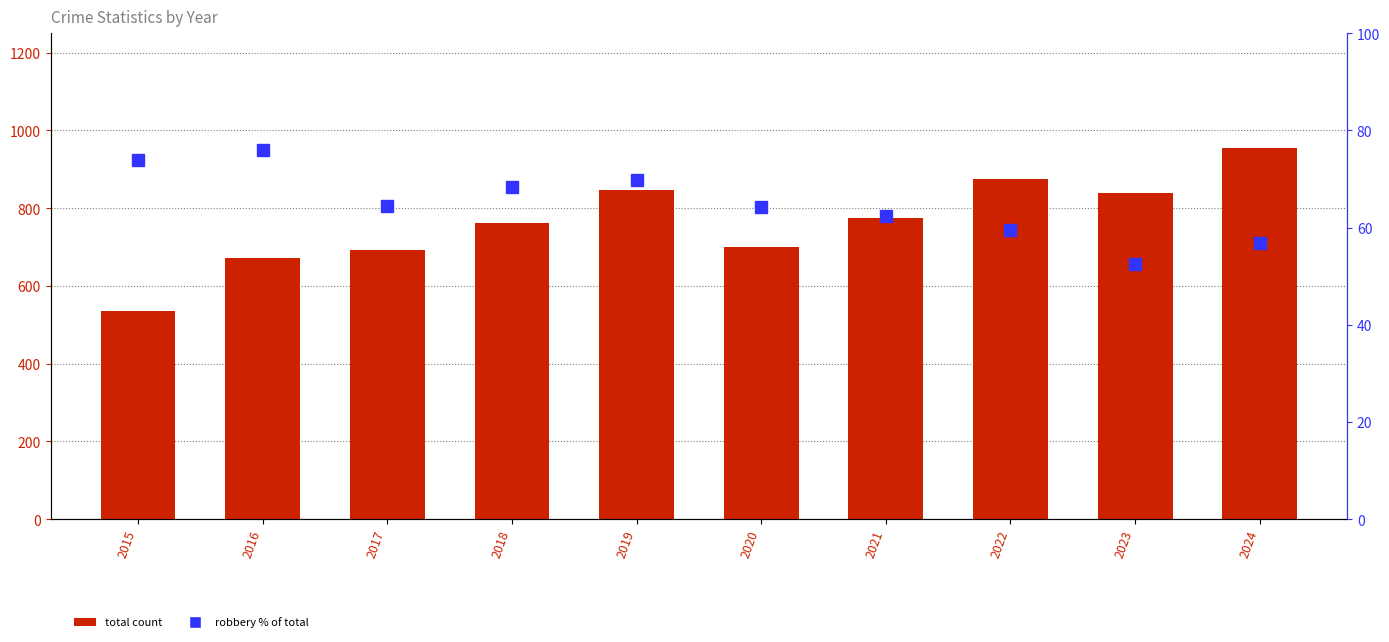

What is the difference between the Total count values at 2022 and 2017?

182.0